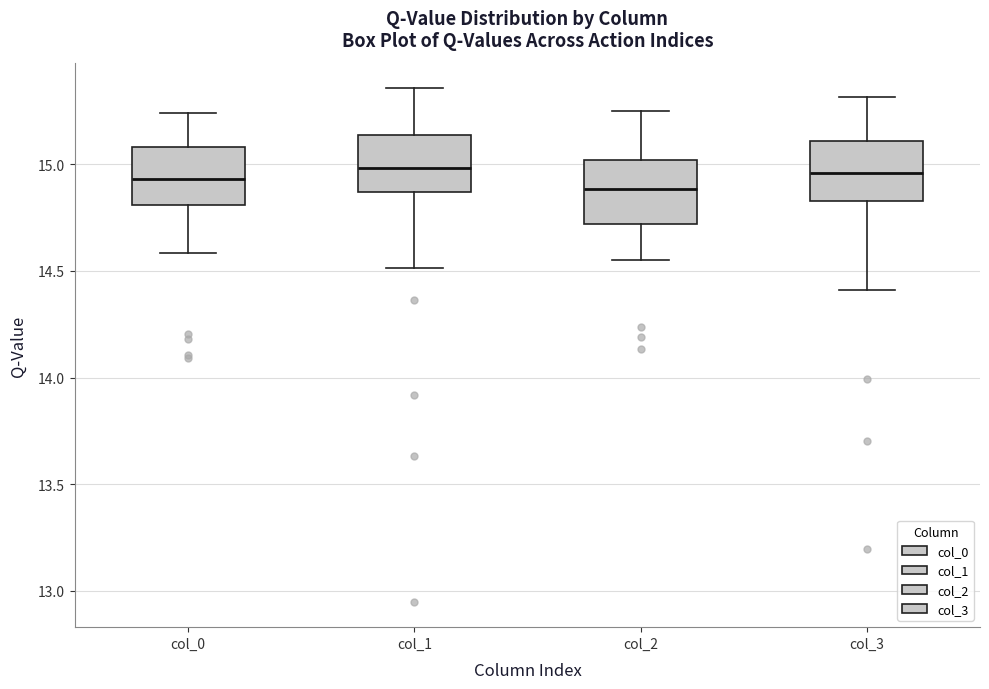

Reading left to right, read every box against the y-axis: the position of its median line, the range the box covers, and the ends of its whiskers. The values are not printed on the chart, so give them approximately, as read against the axis.

col_0: median 14.95, box 14.80 to 15.10, whiskers 14.60 to 15.25
col_1: median 15.00, box 14.85 to 15.15, whiskers 14.50 to 15.35
col_2: median 14.90, box 14.70 to 15.00, whiskers 14.55 to 15.25
col_3: median 14.95, box 14.85 to 15.10, whiskers 14.40 to 15.30